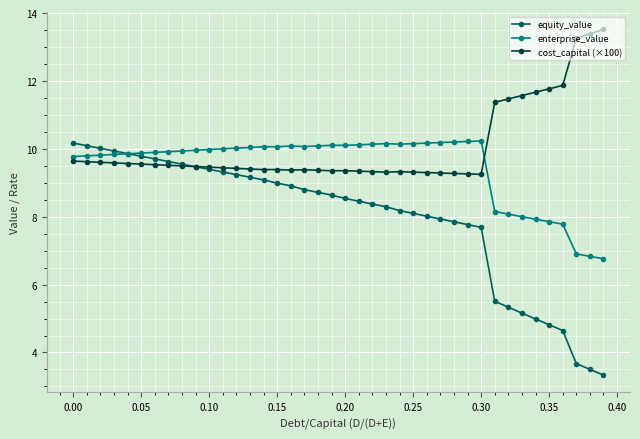

What is the value of the enterprise_value point at the 30th from the left?

10.2